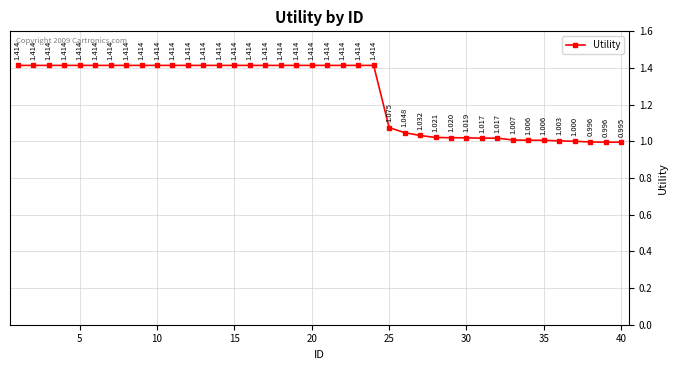

How many lines are shown in the chart?

1